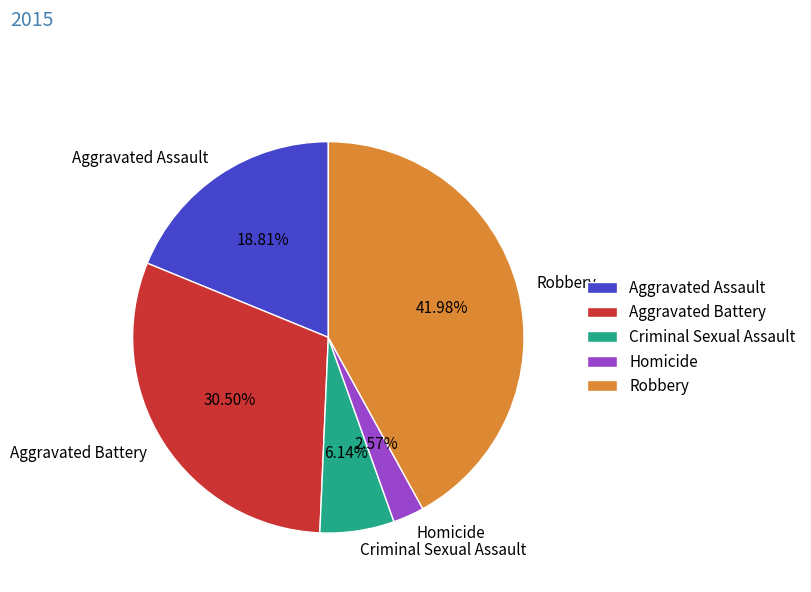

What is the largest slice in the pie chart?

Robbery